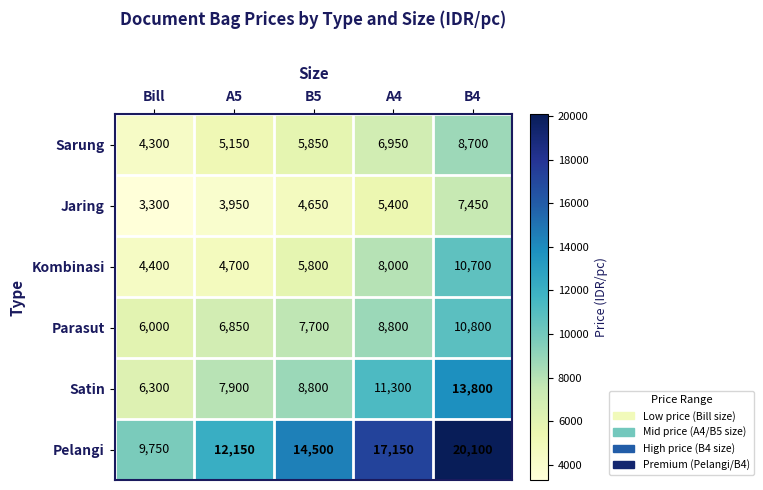

Which label corresponds to the smallest value in the chart?

Bill